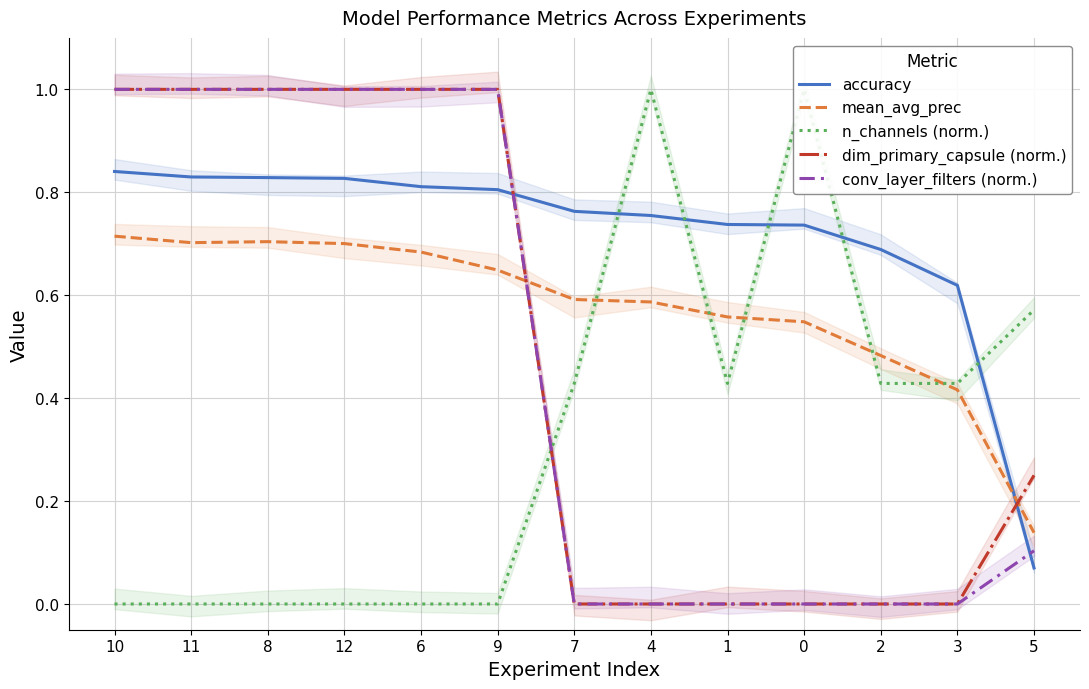

Between 7 and 6, which is larger?

6